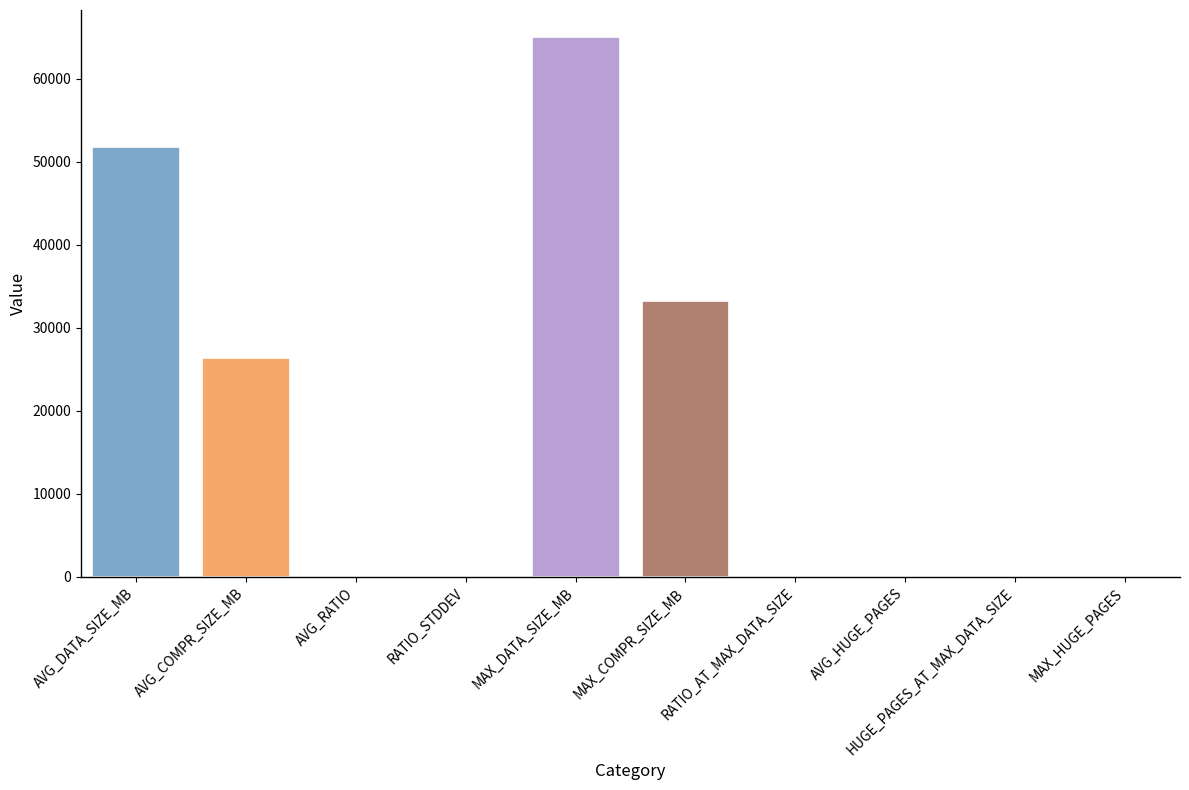

How many groups of bars are there?

1